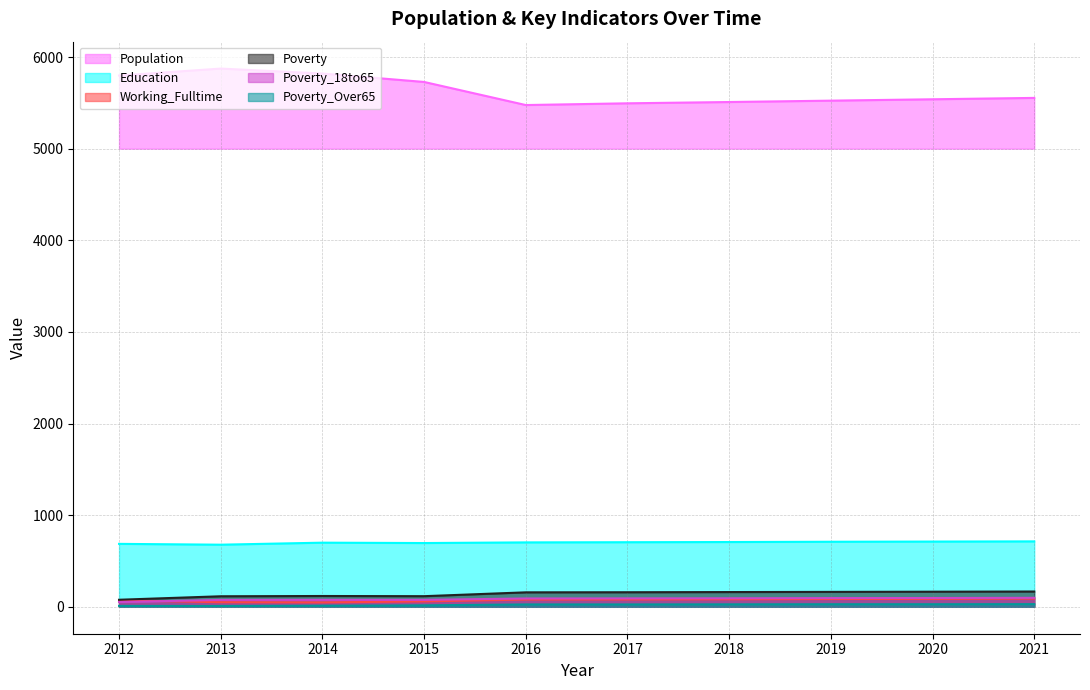

At how many categories does at least one series exceed 2892?

10